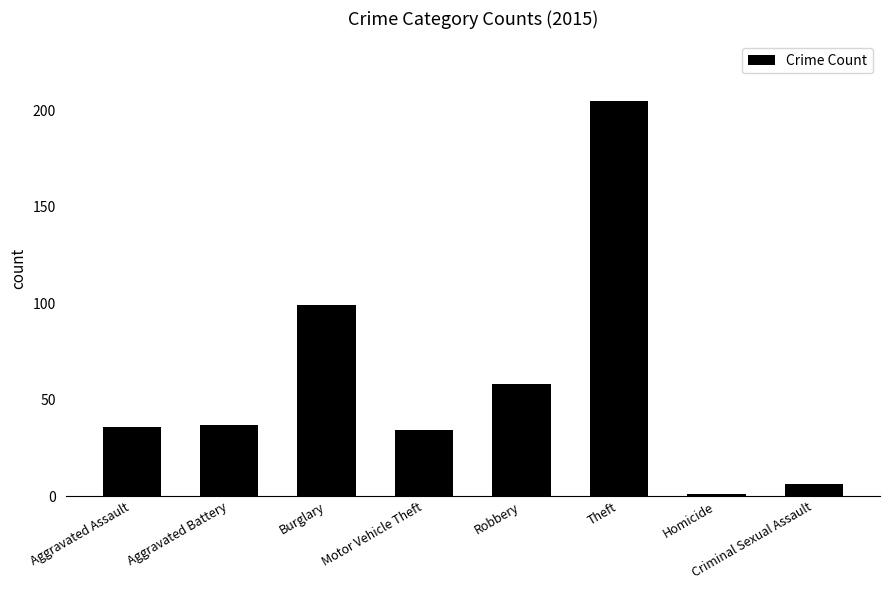

At which category does the chart reach its peak across all series?

Theft